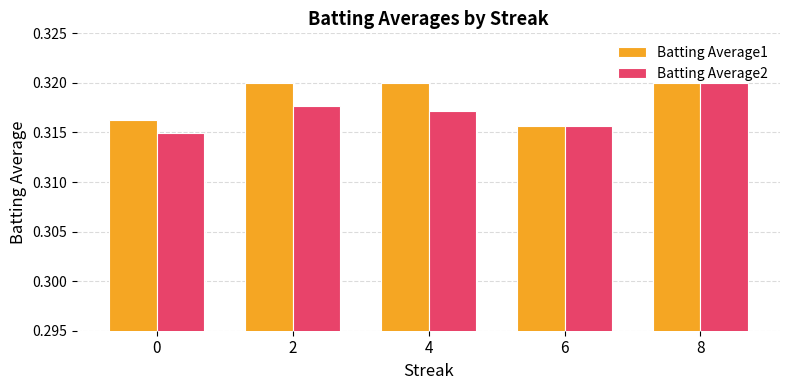

At how many categories does at least one series exceed 0?

5